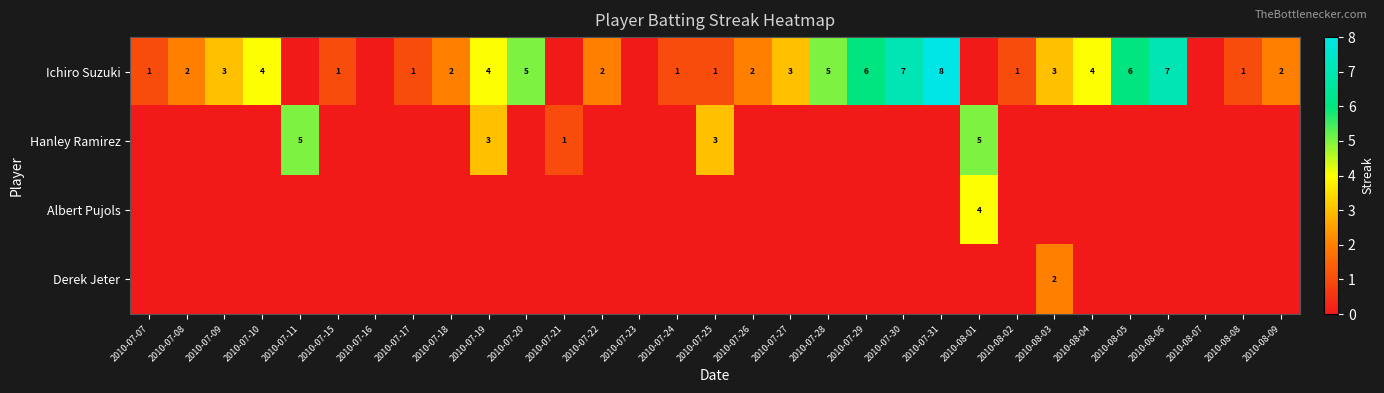

The value of Hanley Ramirez at 2010-08-01 is 7. True or false?

False